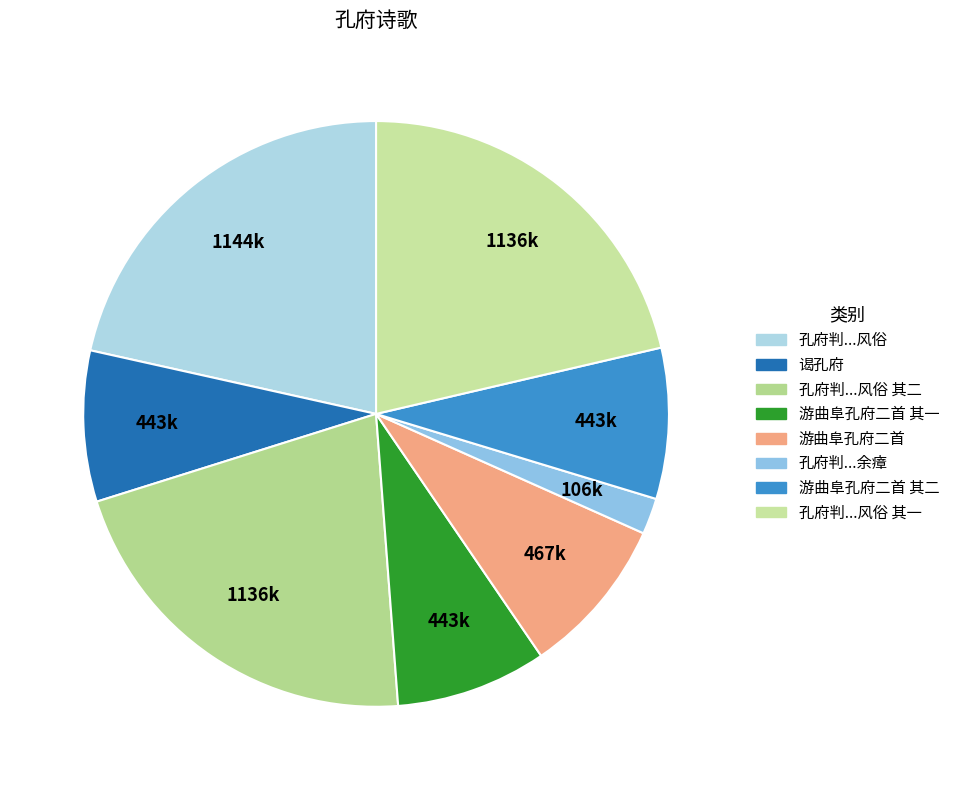

To the nearest percent, what is the difference between the largest and smallest slice percentages?

20%